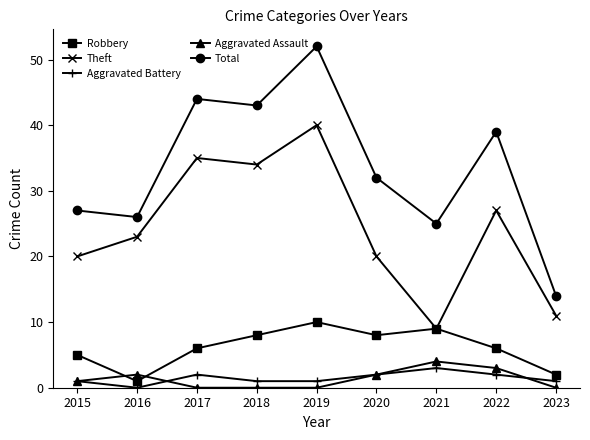

Is it true that Total equals 25 at 2021?

True